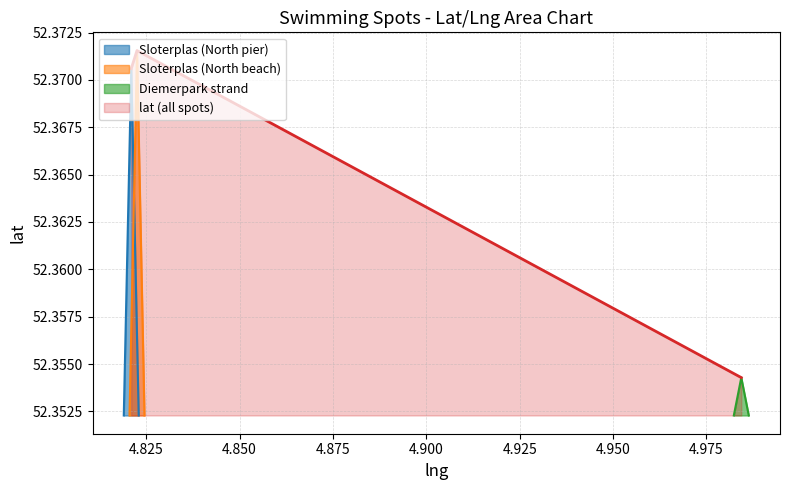

True or false: the data shows 52.4 at Sloterplas (North pier).

True